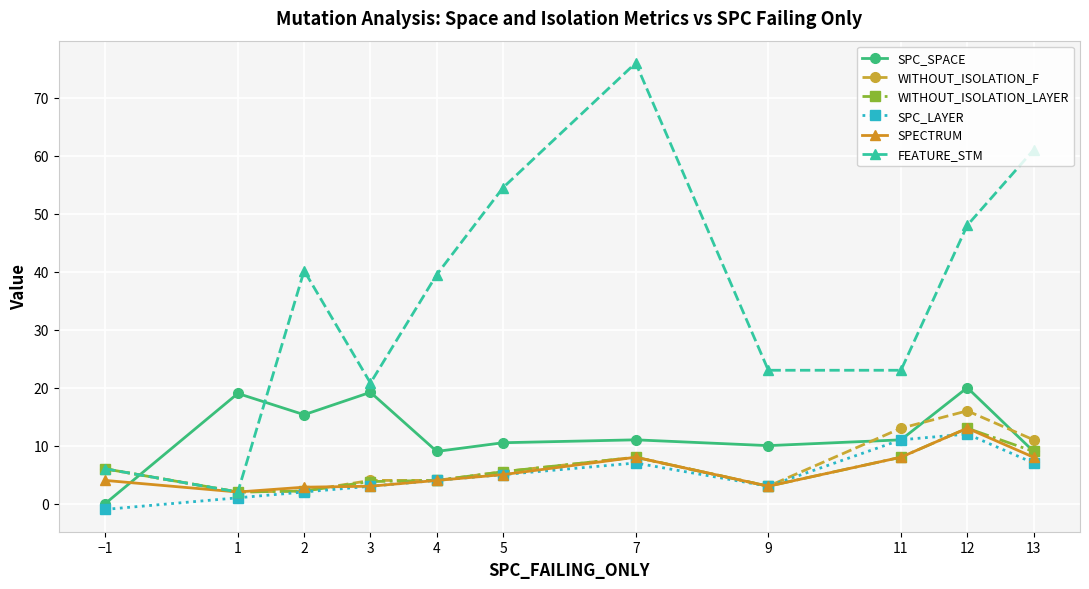

What are all the series names shown in the legend?

SPC_SPACE, WITHOUT_ISOLATION_F, WITHOUT_ISOLATION_LAYER, SPC_LAYER, SPECTRUM, FEATURE_STM